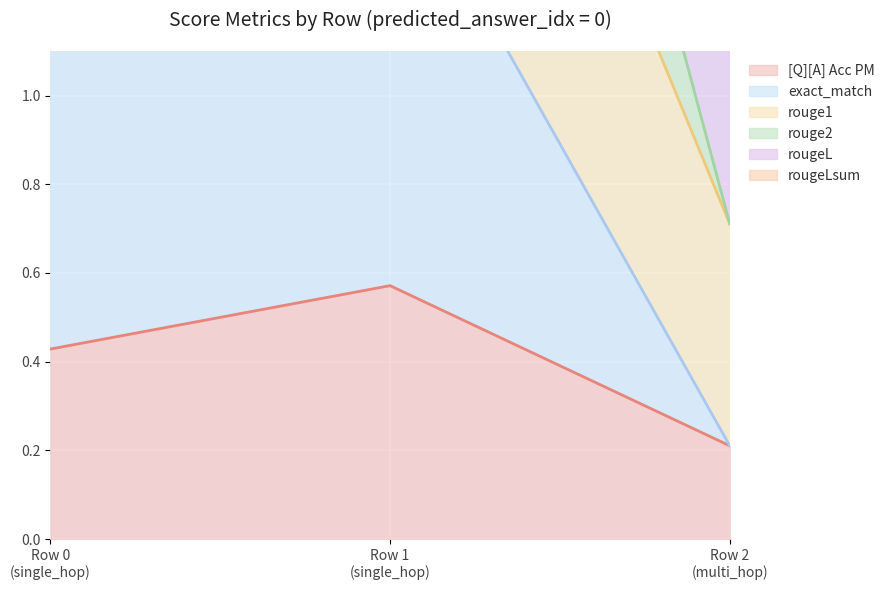

Which series has the largest range (max minus min)?

exact_match